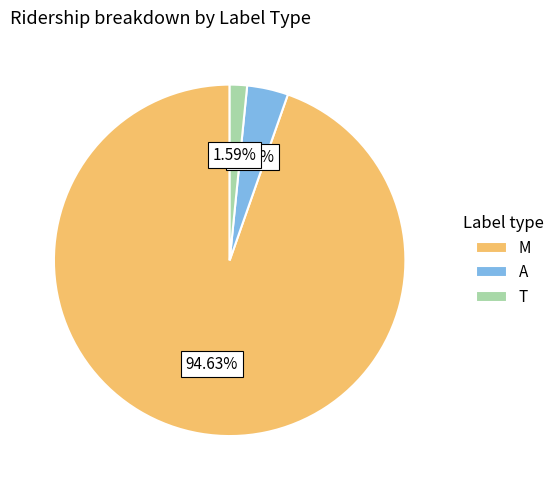

Is there a majority slice in this chart?

Yes